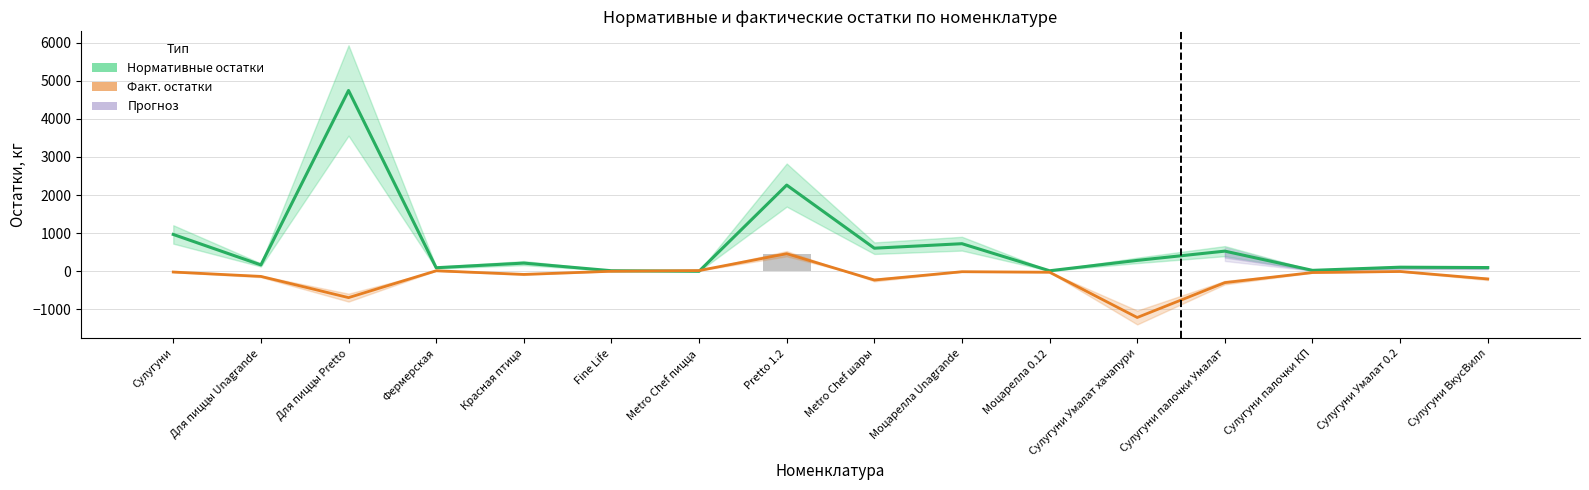

The Факт. остатки (оценка) series shows 151.3 at Pretto 1.2. True or false?

False